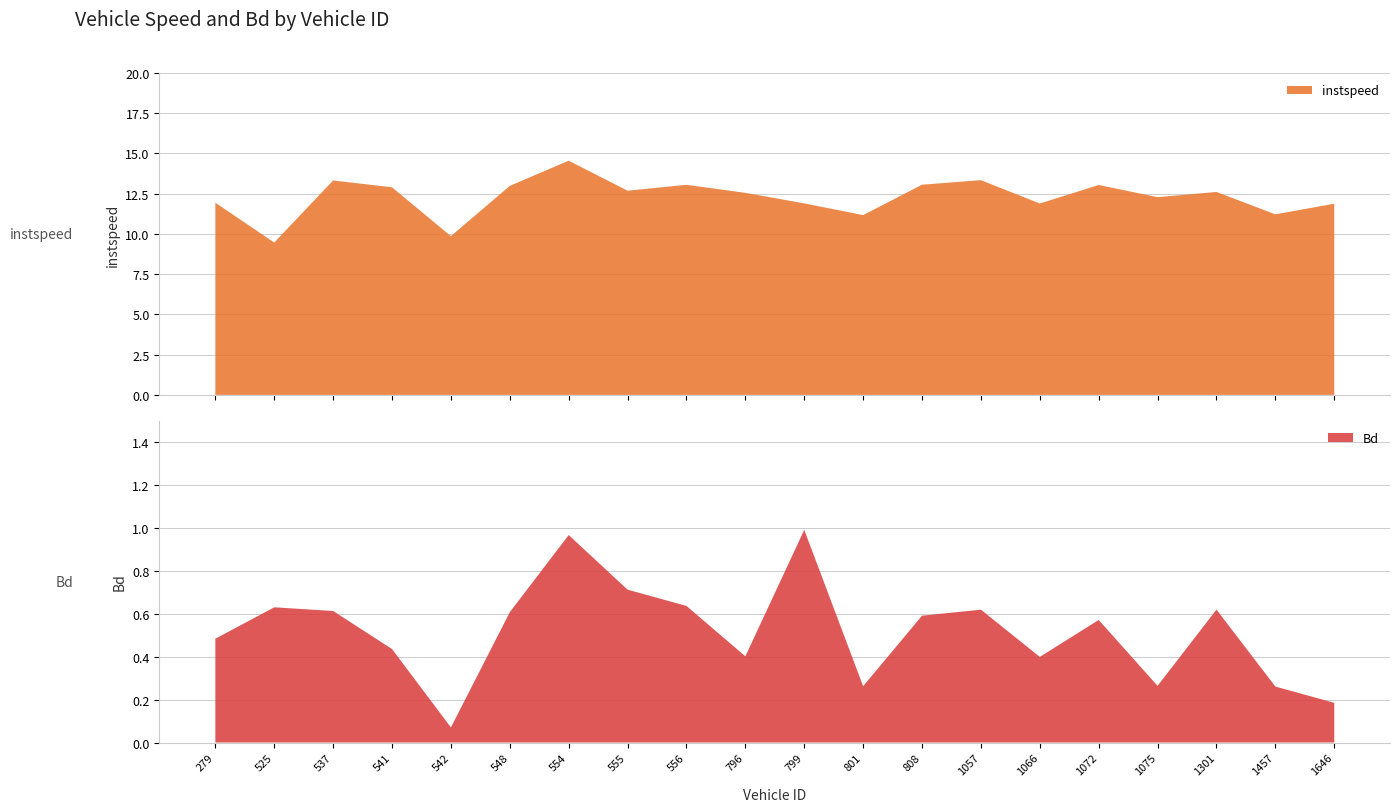

Reading left to right, list all the values displayed in this chart.

instspeed: 279=11.9	525=9.5	537=13.3	541=12.9	542=9.9	548=13.0	554=14.6	555=12.7	556=13.1	796=12.6	799=11.9	801=11.2	808=13.1	1057=13.3	1066=11.9	1072=13.0	1075=12.3	1301=12.6	1457=11.2	1646=11.9
Bd: 279=0.5	525=0.6	537=0.6	541=0.4	542=0.1	548=0.6	554=1.0	555=0.7	556=0.6	796=0.4	799=1.0	801=0.3	808=0.6	1057=0.6	1066=0.4	1072=0.6	1075=0.3	1301=0.6	1457=0.3	1646=0.2